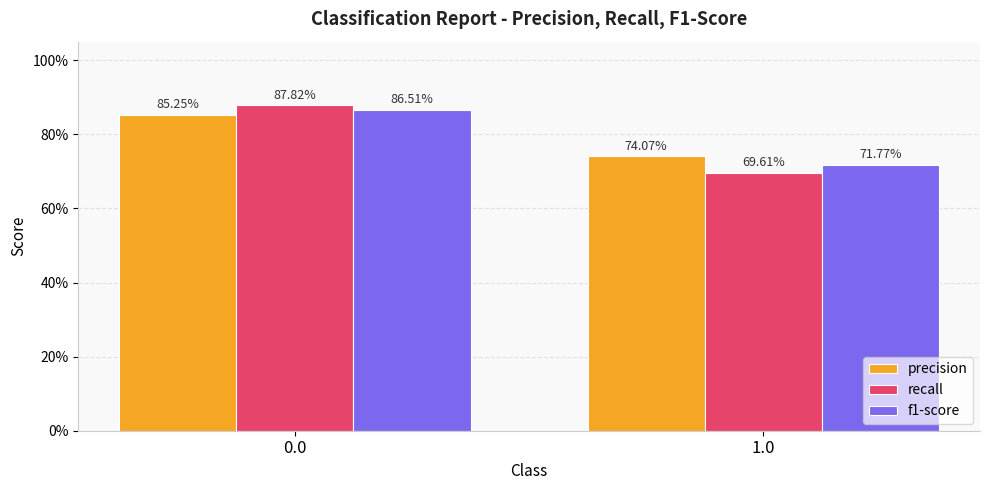

The value of precision at 1.0 is 0.7. True or false?

True